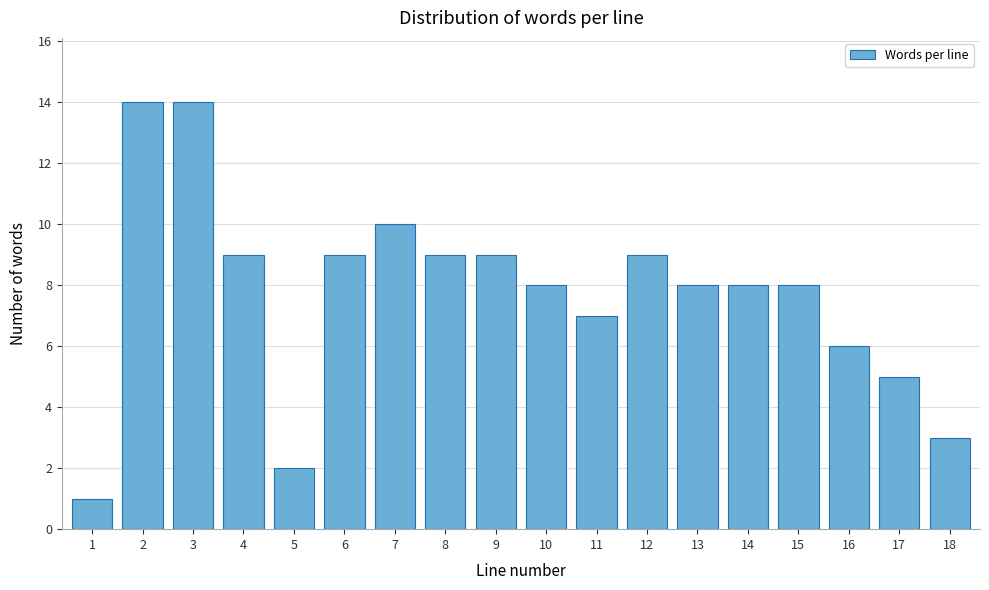

Reading left to right, list all the values displayed in this chart.

1=1	2=14	3=14	4=9	5=2	6=9	7=10	8=9	9=9	10=8	11=7	12=9	13=8	14=8	15=8	16=6	17=5	18=3